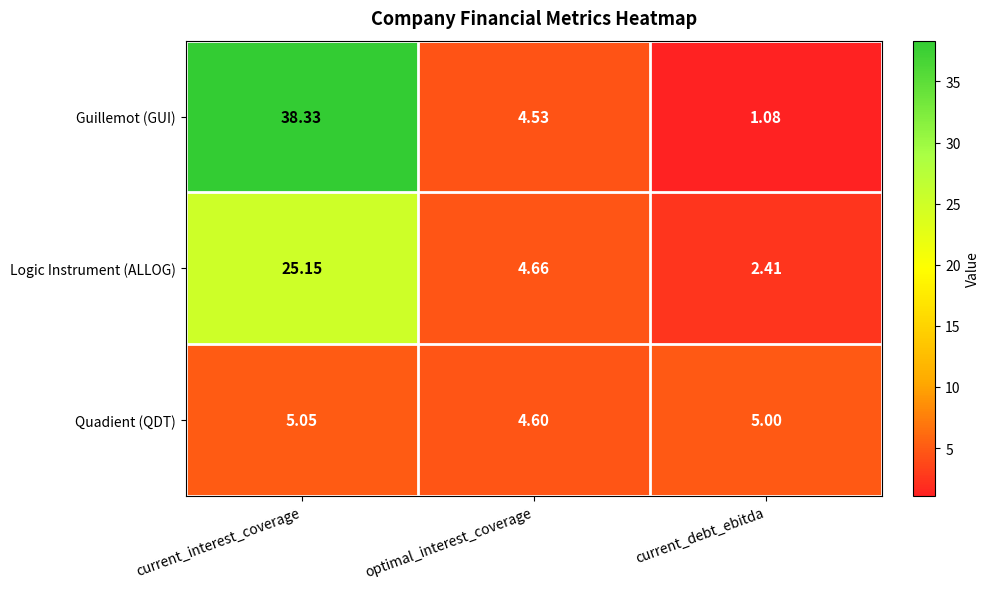

Rank the series by their maximum value, from highest to lowest.

Guillemot (GUI), Logic Instrument (ALLOG), Quadient (QDT)